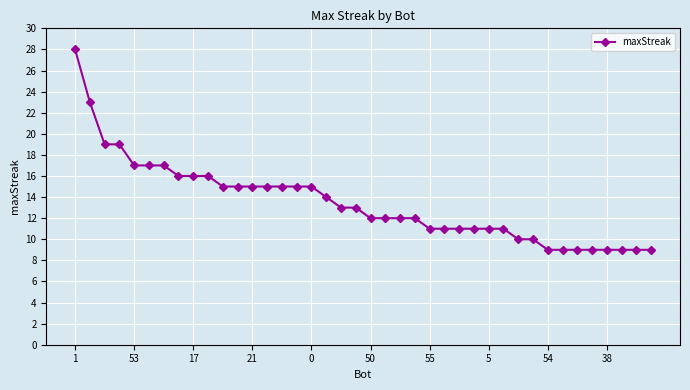

What is the greatest value displayed?

28